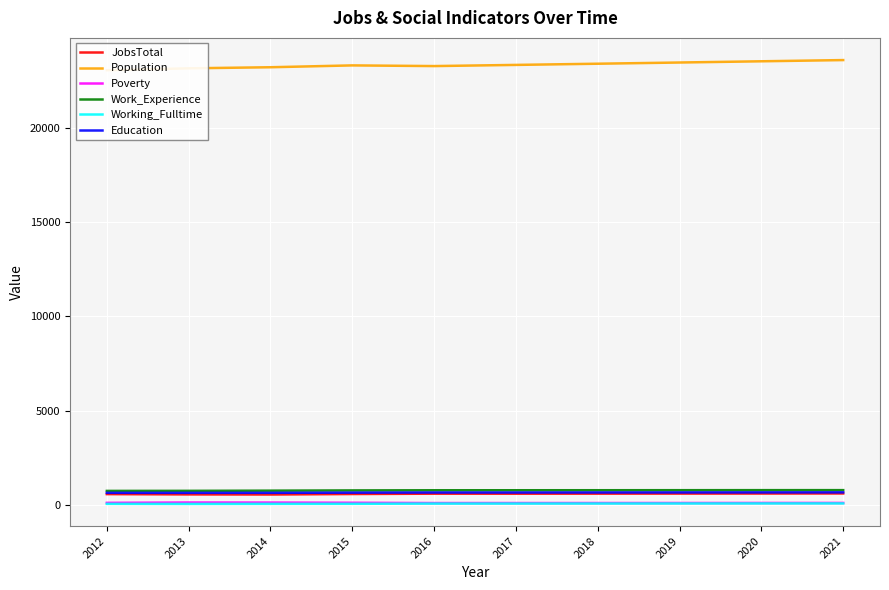

Rank the series at 2013 from lowest to highest value.

Working_Fulltime, Poverty, JobsTotal, Education, Work_Experience, Population